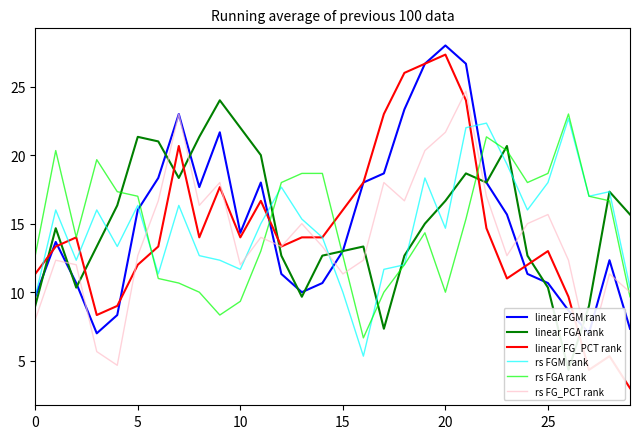

Between 15 and 27, which series saw the biggest shift?

linear FG_PCT rank